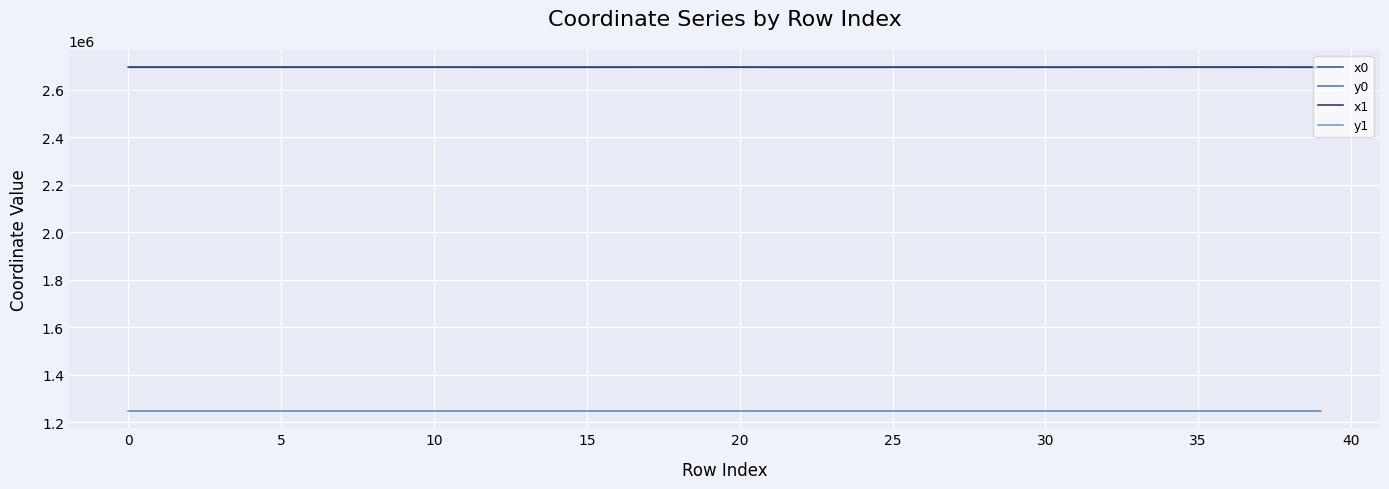

How many values in the x0 series are below 2694221?

20